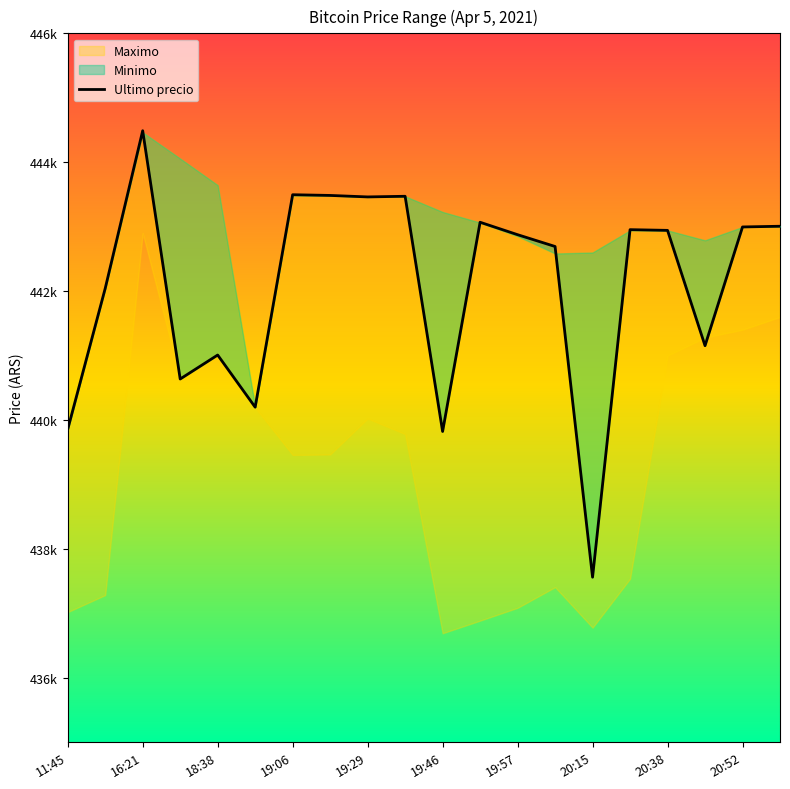

What is the minimum value shown in the chart?

437562